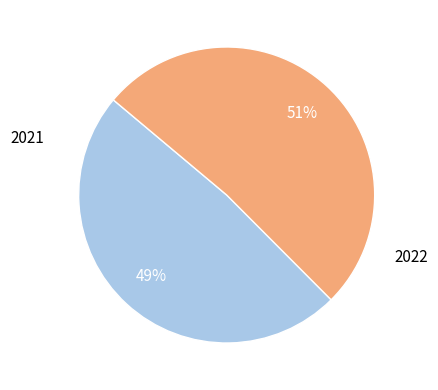

Is there a majority slice in this chart?

Yes